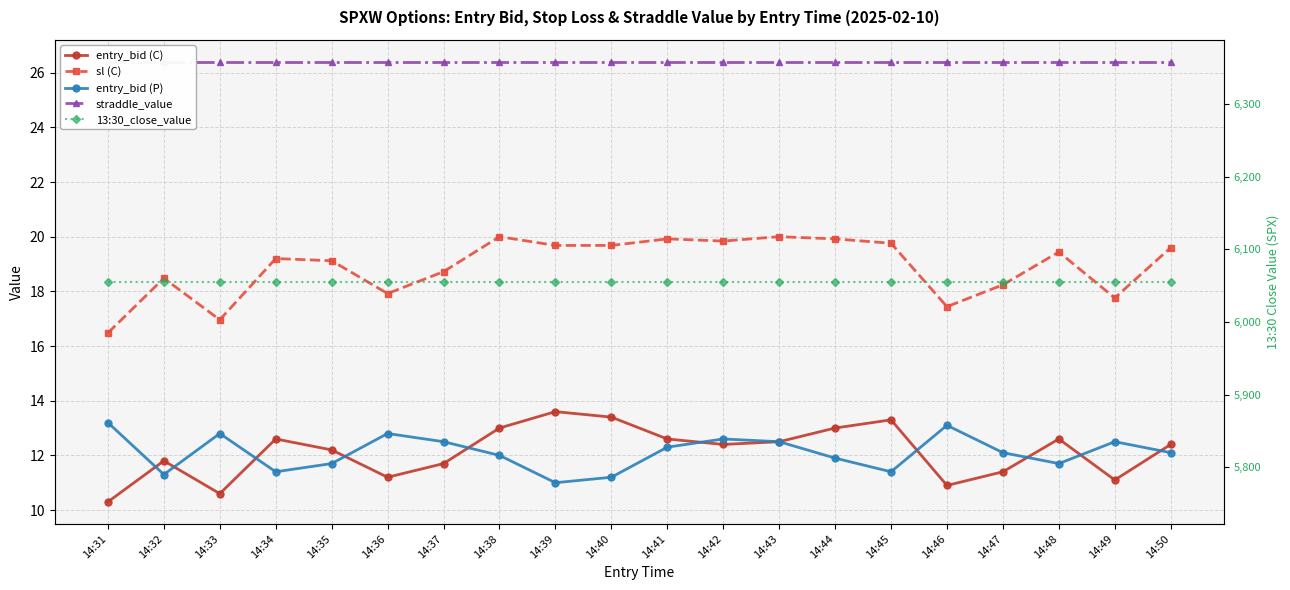

Rank the series by their maximum value, from highest to lowest.

13:30_close_value, straddle_value, sl (C), entry_bid (C), entry_bid (P)